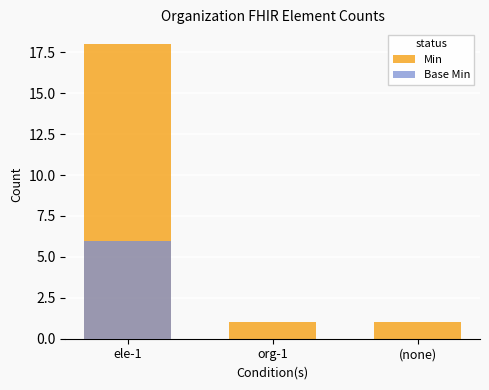

At how many categories does at least one series exceed 4?

1